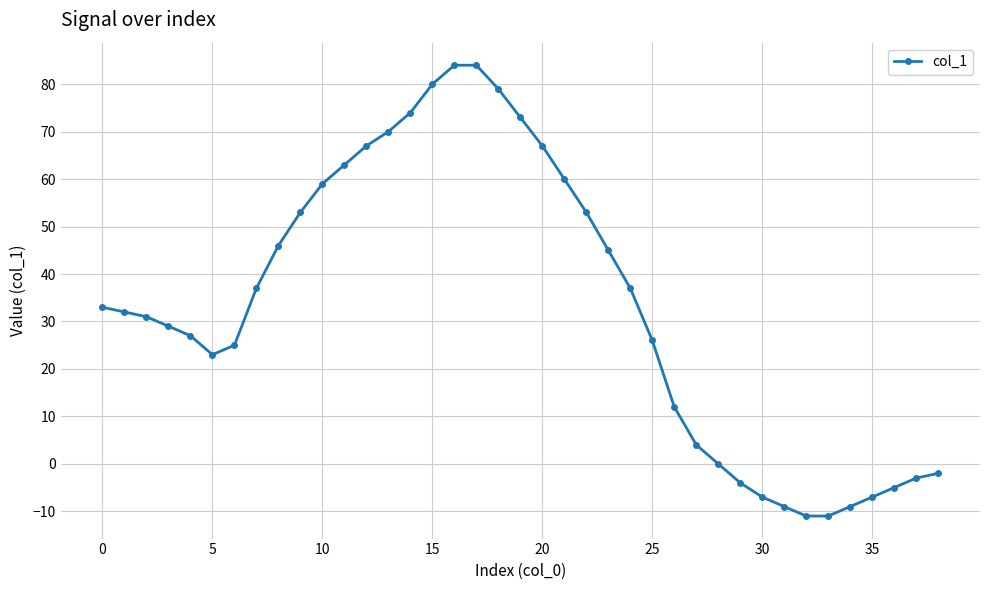

What is the minimum value shown in the chart?

-11